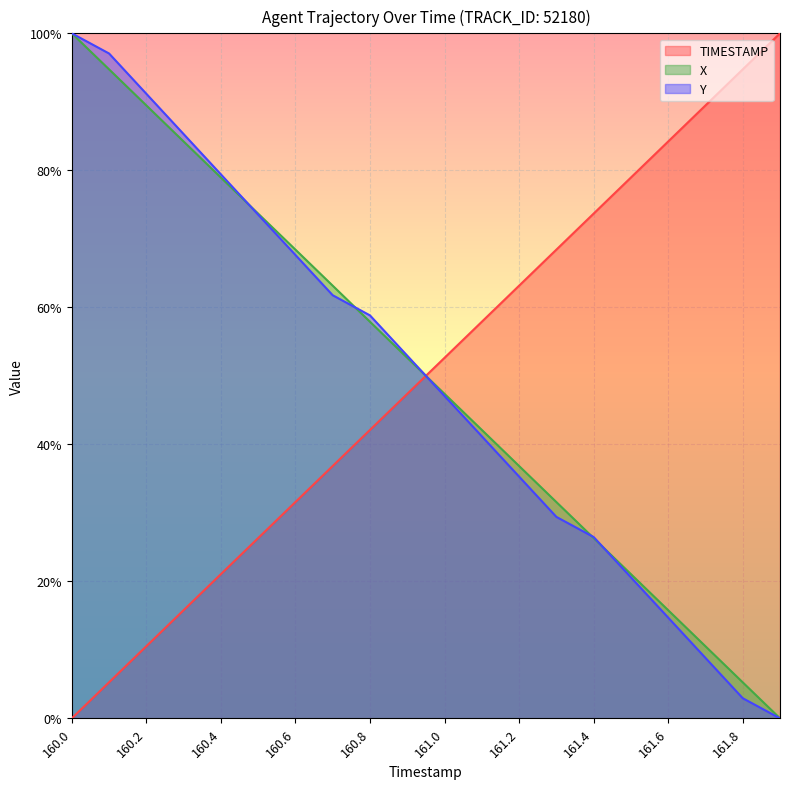

The Y series shows 1.0 at 160.0. True or false?

True